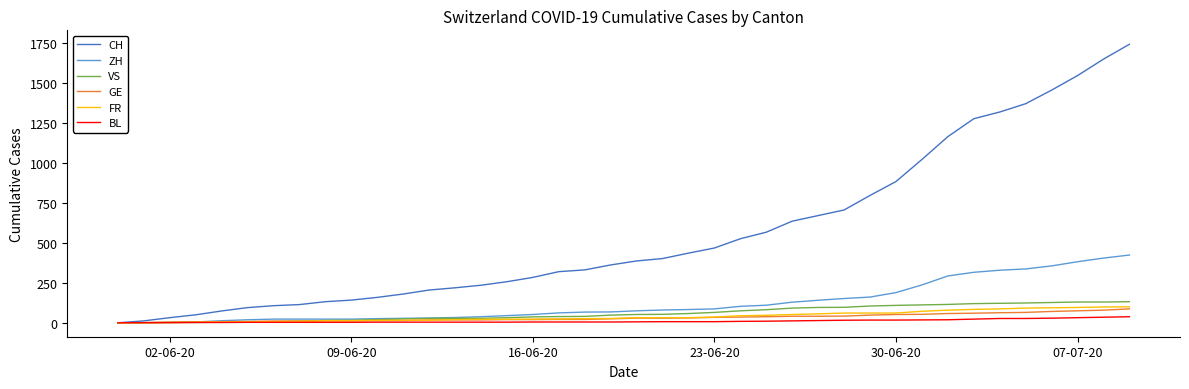

Which series has the largest total across all categories?

CH